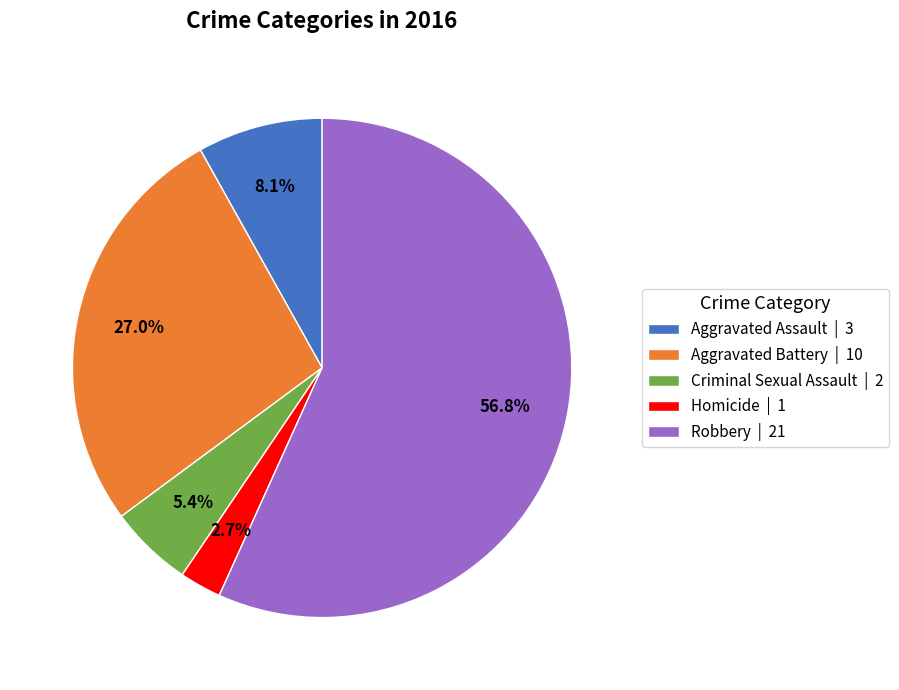

What is the largest slice in the pie chart?

Robbery